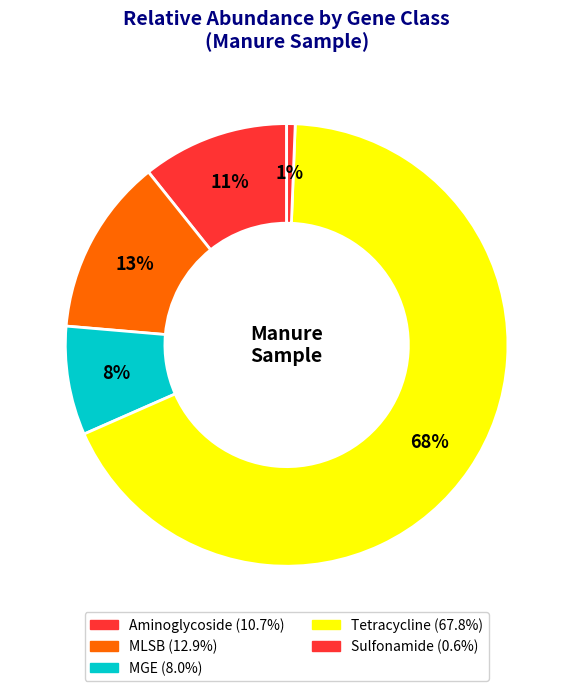

How many slices are in this pie chart?

5